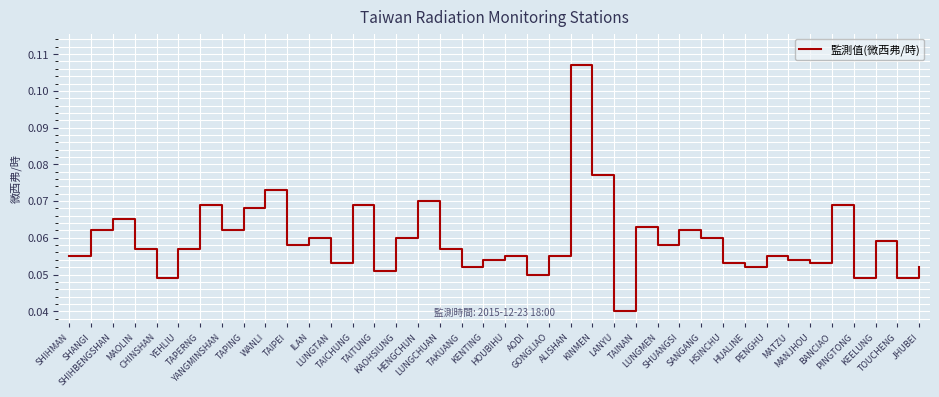

Which has a higher value, KINMEN or ILAN?

KINMEN